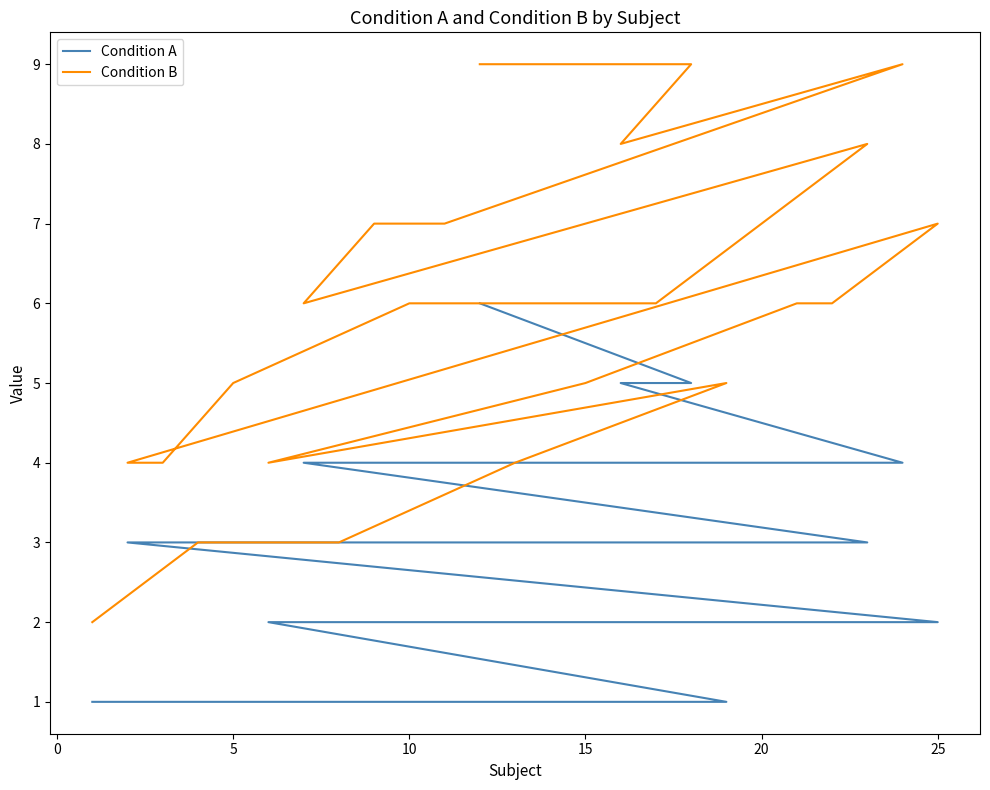

Does the chart display data point markers on the line(s)?

No